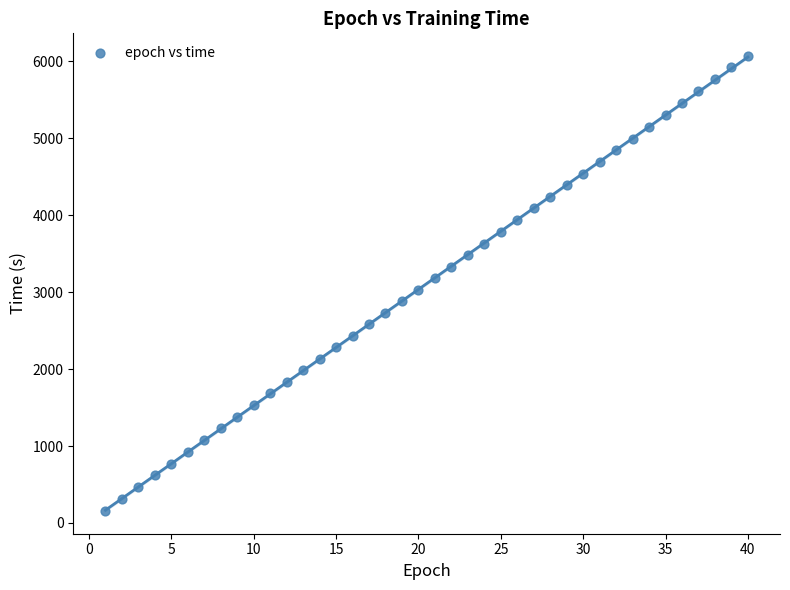

What is the range of X values (max minus min)?

39.0